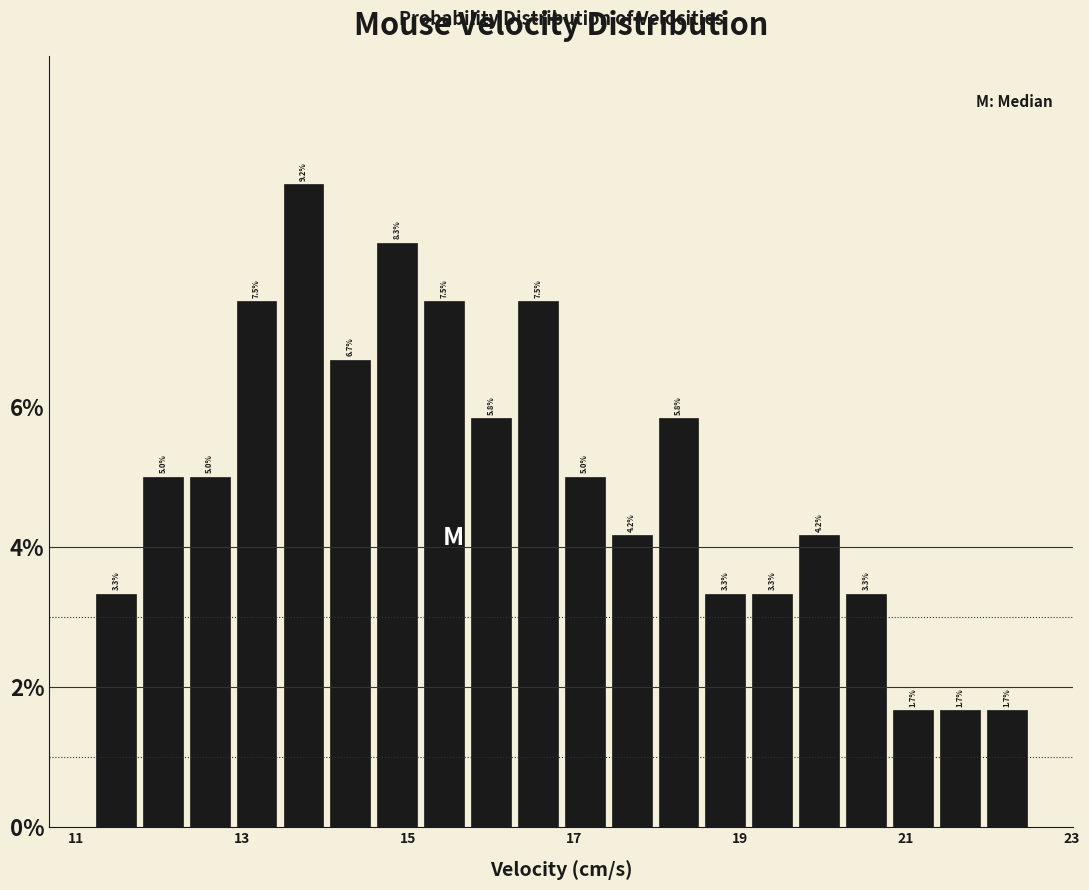

Read against the x-axis, roughly where is the centre of the tallest bar?

13.8